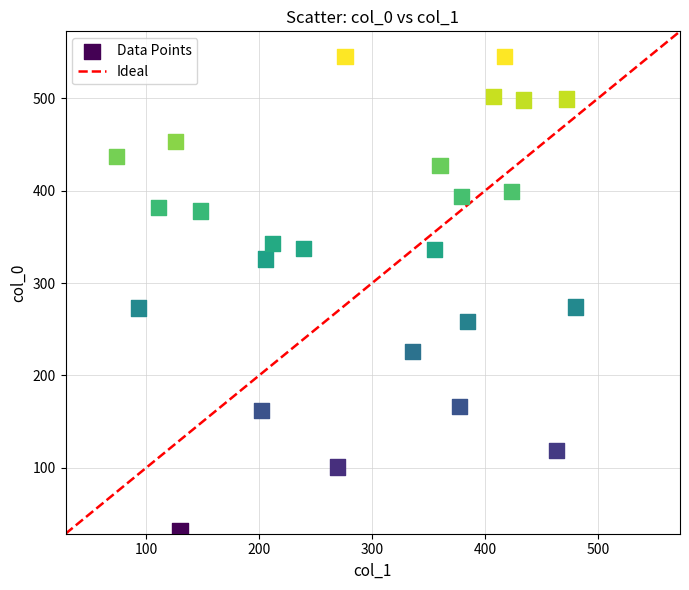

What is the range of X values (max minus min)?

406